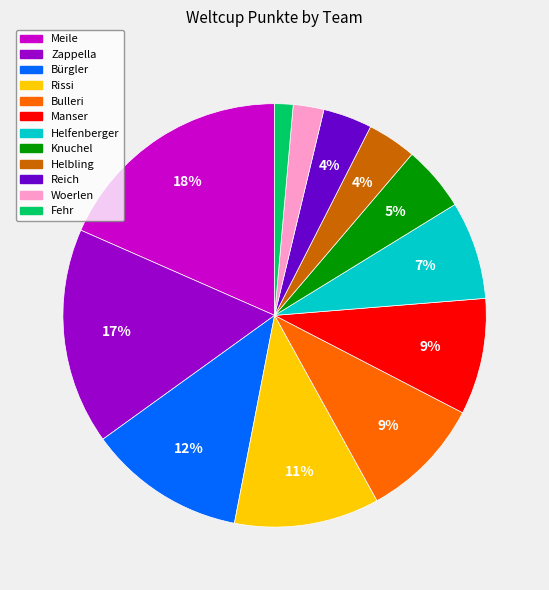

Is the sum of Reich and Zappella greater than half?

No